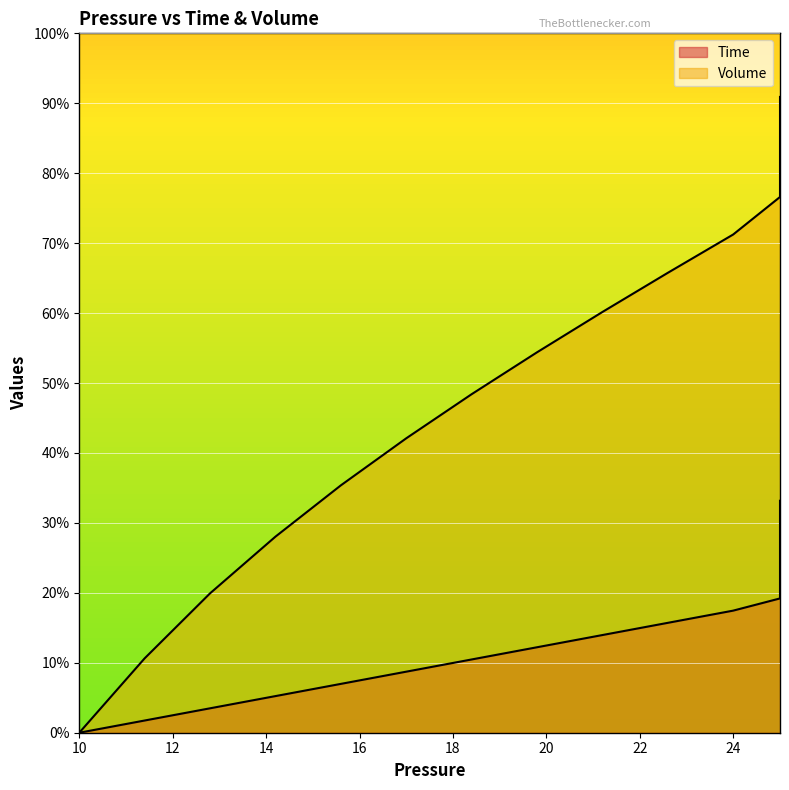

At which label does Time reach its minimum?

10